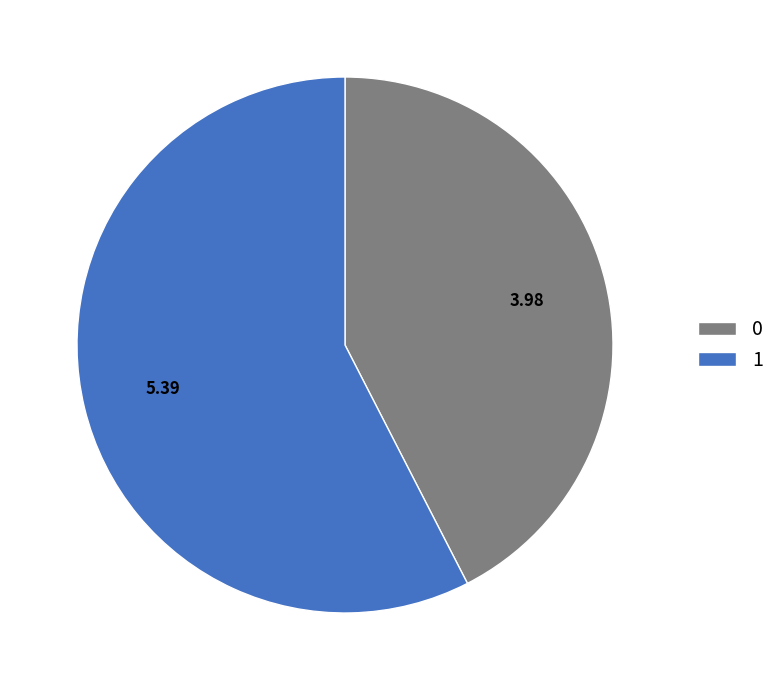

What is the ratio of the value at 0 to the value at 1?

0.7